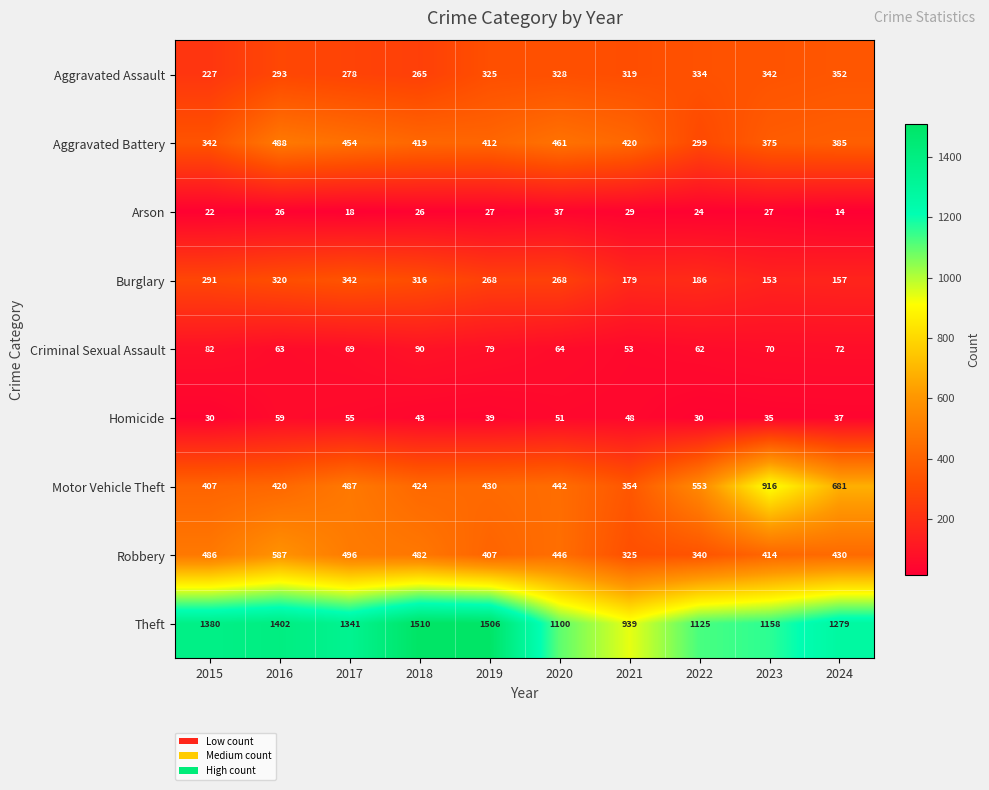

What is the spread (max minus min) of values at 2015?

1358